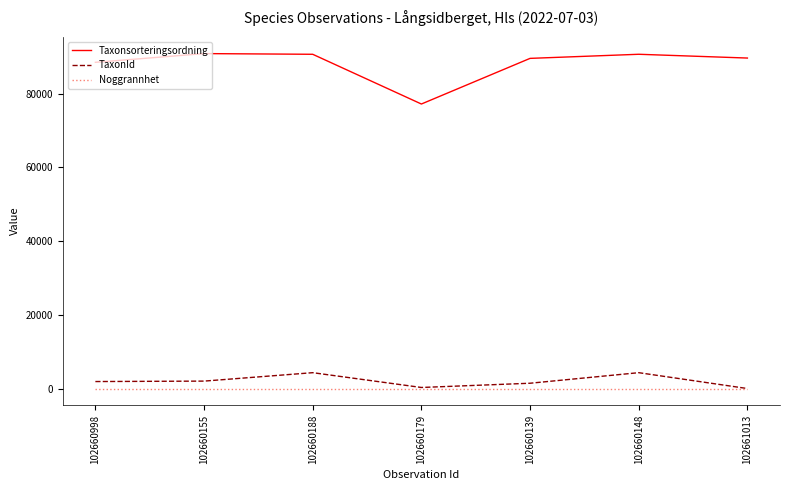

What is the greatest value displayed?

90841